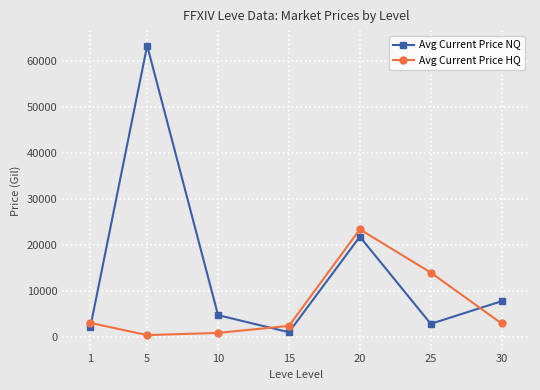

How many data points does each series have?

7